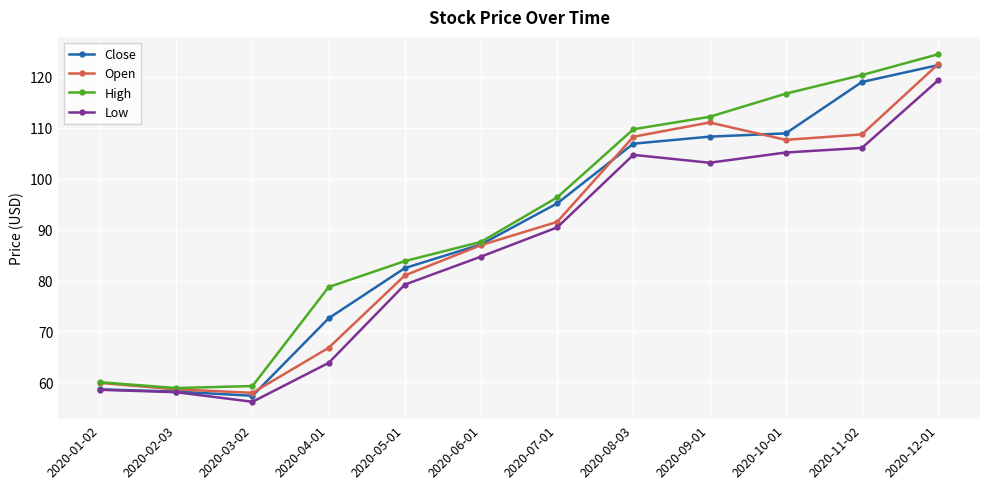

What is the maximum value shown in the chart?

124.4